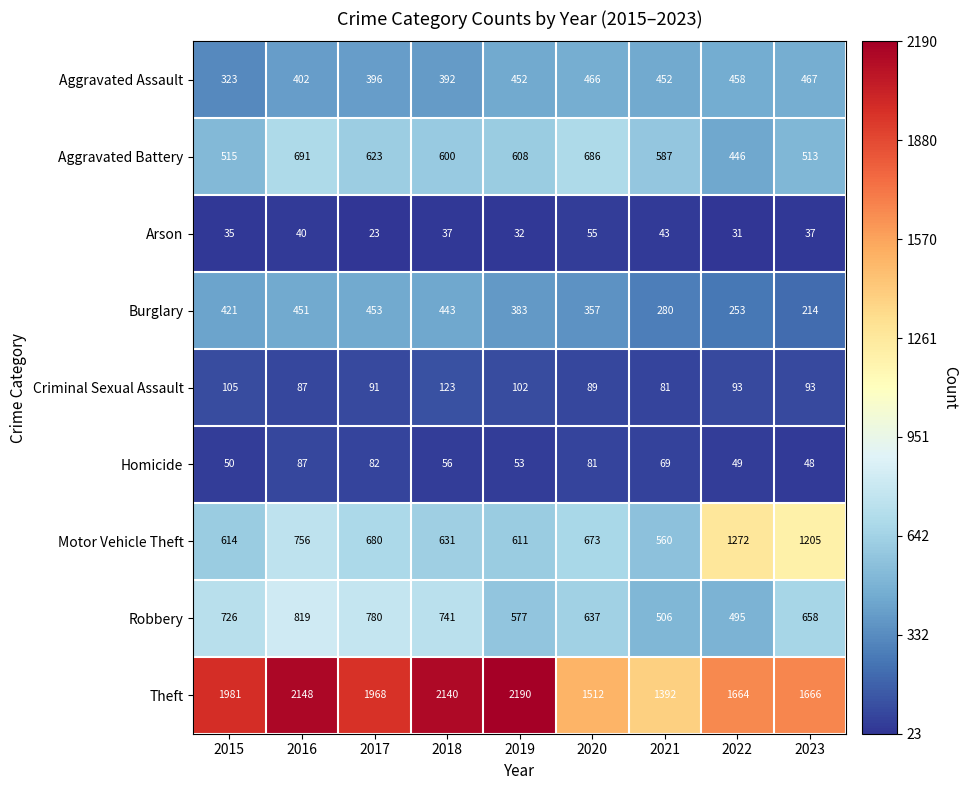

At which label is Arson closest to 39?

2016